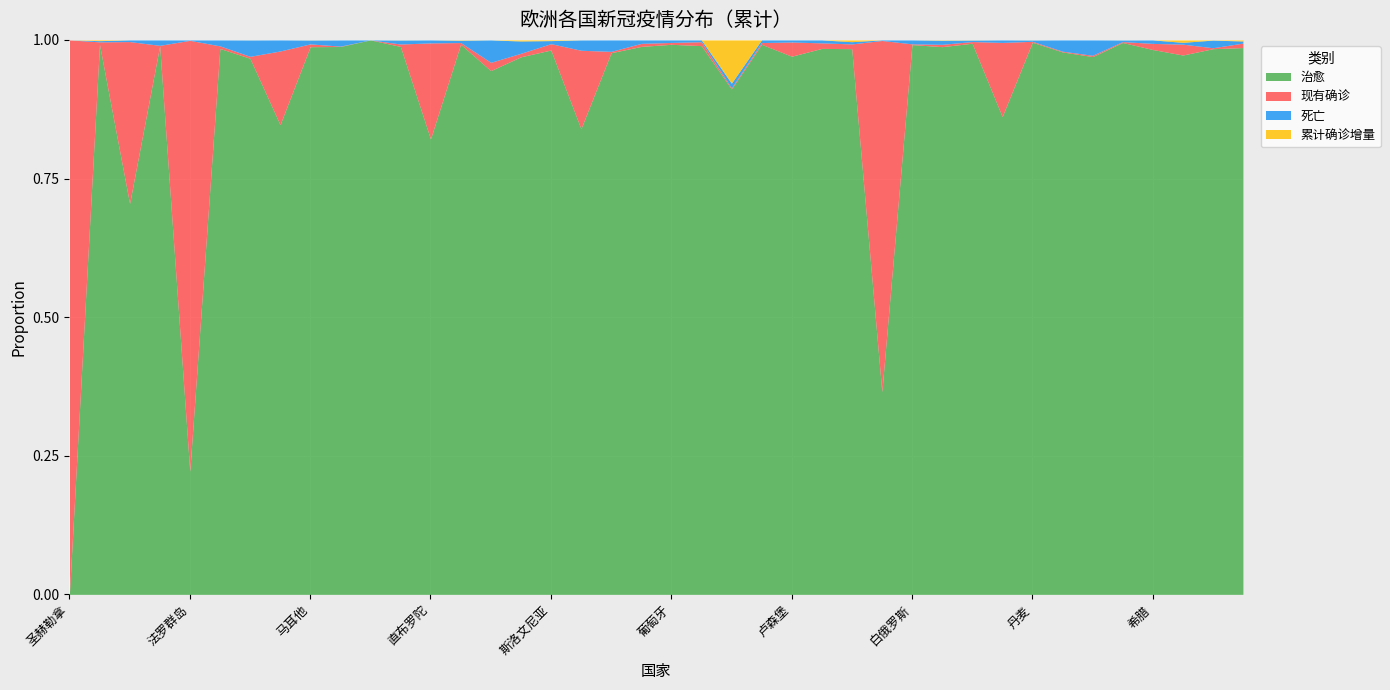

At how many categories does at least one series exceed 3504751?

8